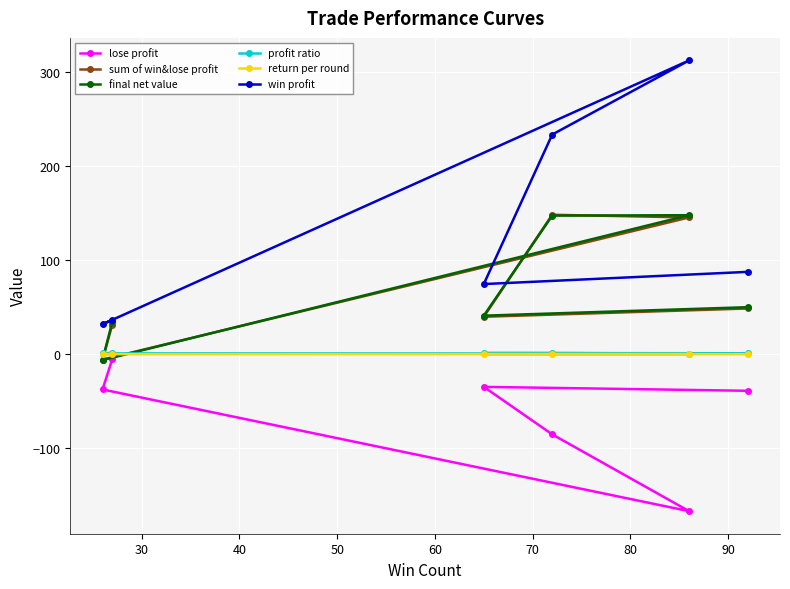

Reading left to right, what are all the values shown in this chart?

lose profit: -38.9	-34.8	-85.3	-167.0	-37.5	-5.1
sum of win&lose profit: 48.6	39.8	148.2	145.4	-5.7	31.5
final net value: 50.0	40.9	147.3	147.8	-6.3	34.6
profit ratio: 1.0	1.2	1.2	0.7	0.8	1.3
return per round: 0.0	0.0	0.0	0.0	-0.0	0.0
win profit: 87.5	74.5	233.5	312.4	31.8	36.6